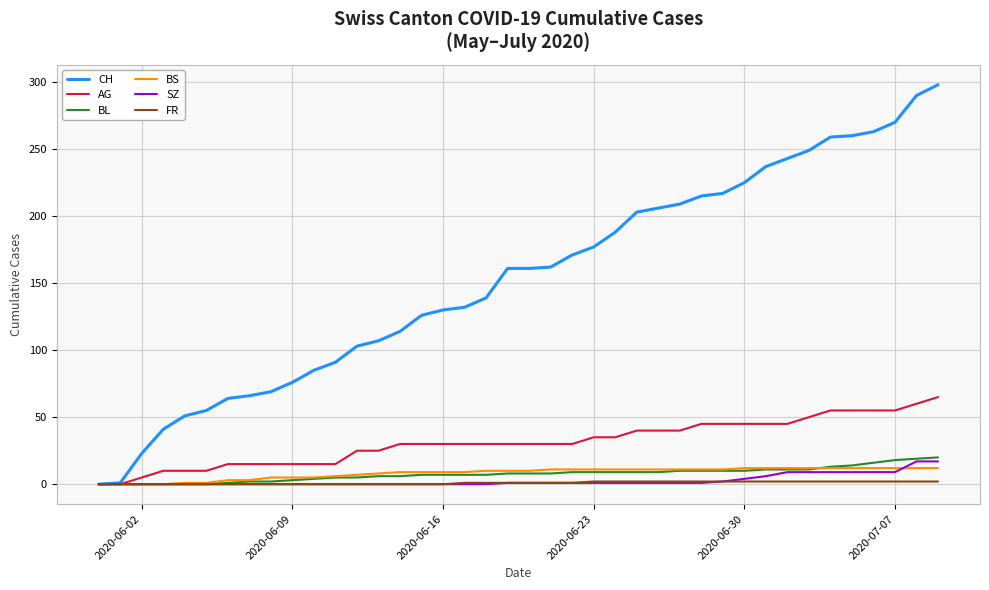

Which series has the largest total across all categories?

CH